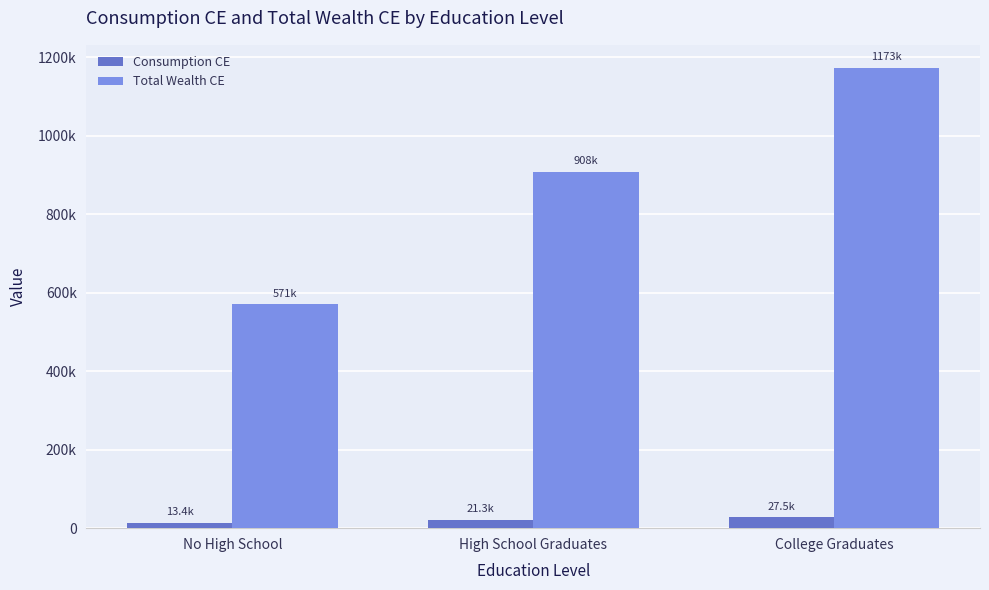

Are the bars horizontal?

No